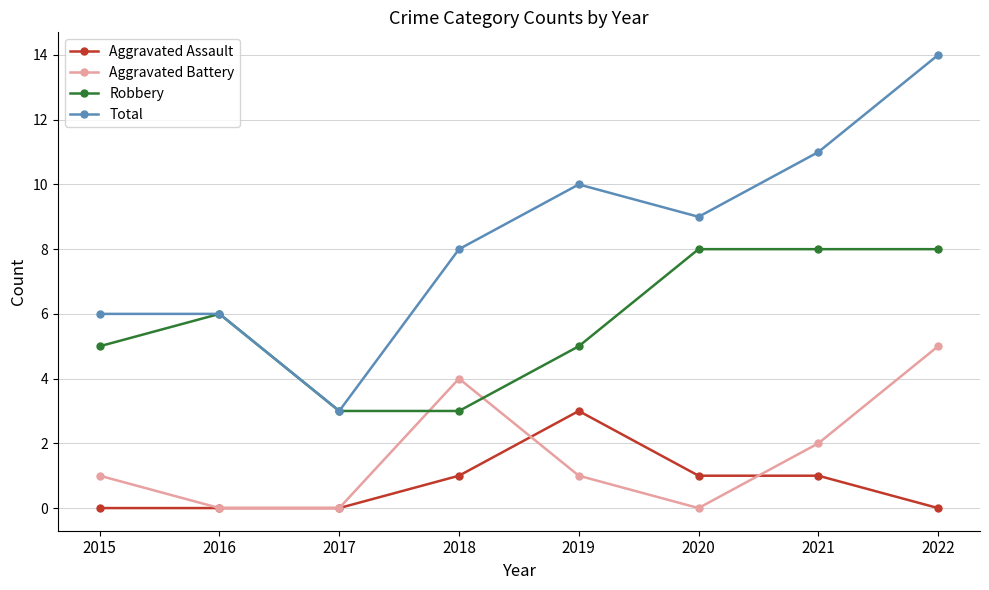

True or false: Robbery and Aggravated Assault cross at least once.

False